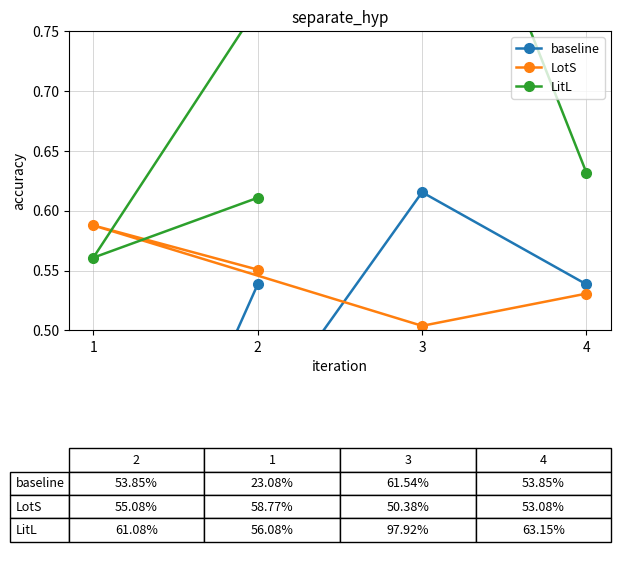

What position from the right is 2?

4